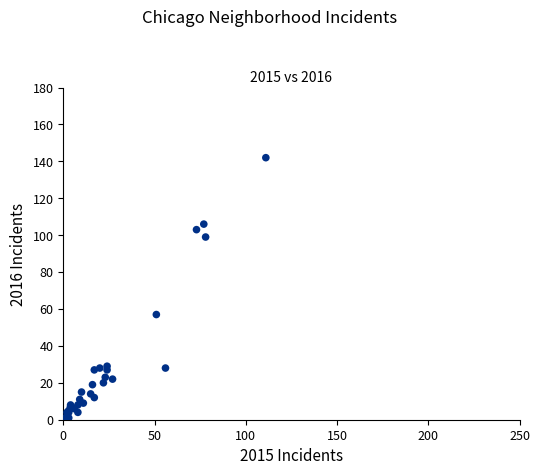

What Y value in the scatter plot is closest to 71?

57